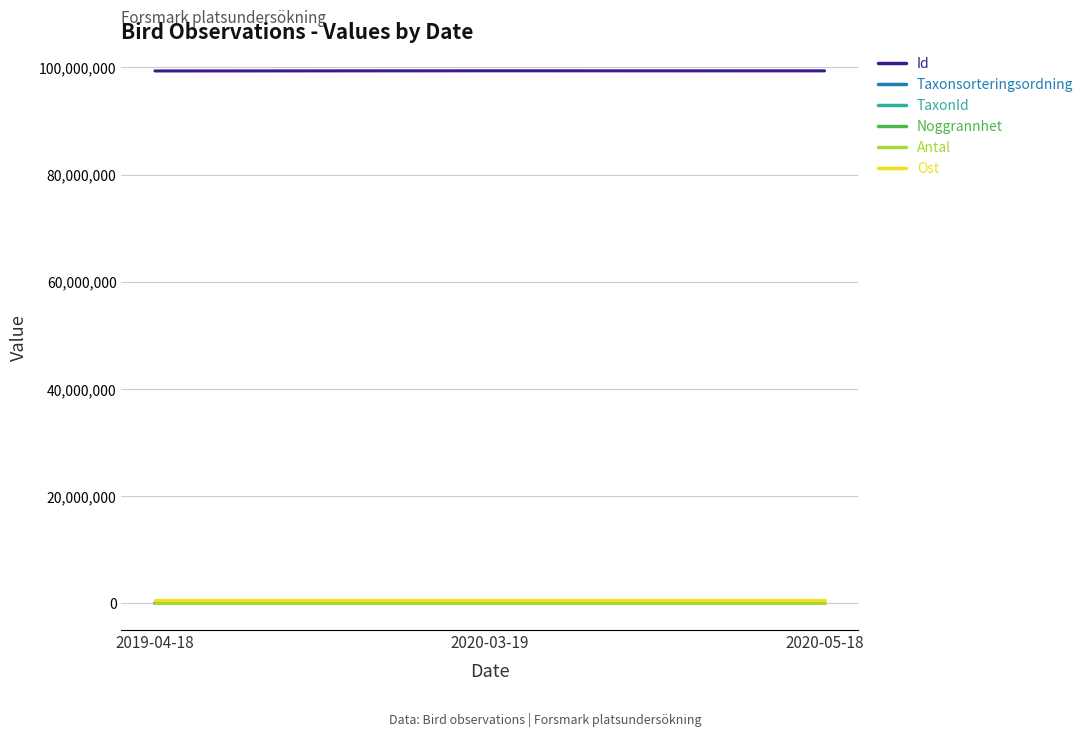

Which series has the largest total across all categories?

Id